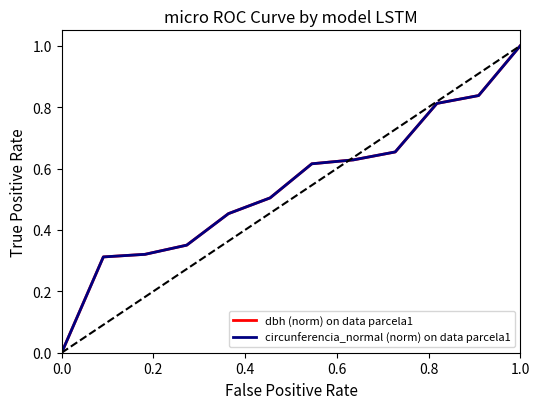

How many lines are shown in the chart?

2